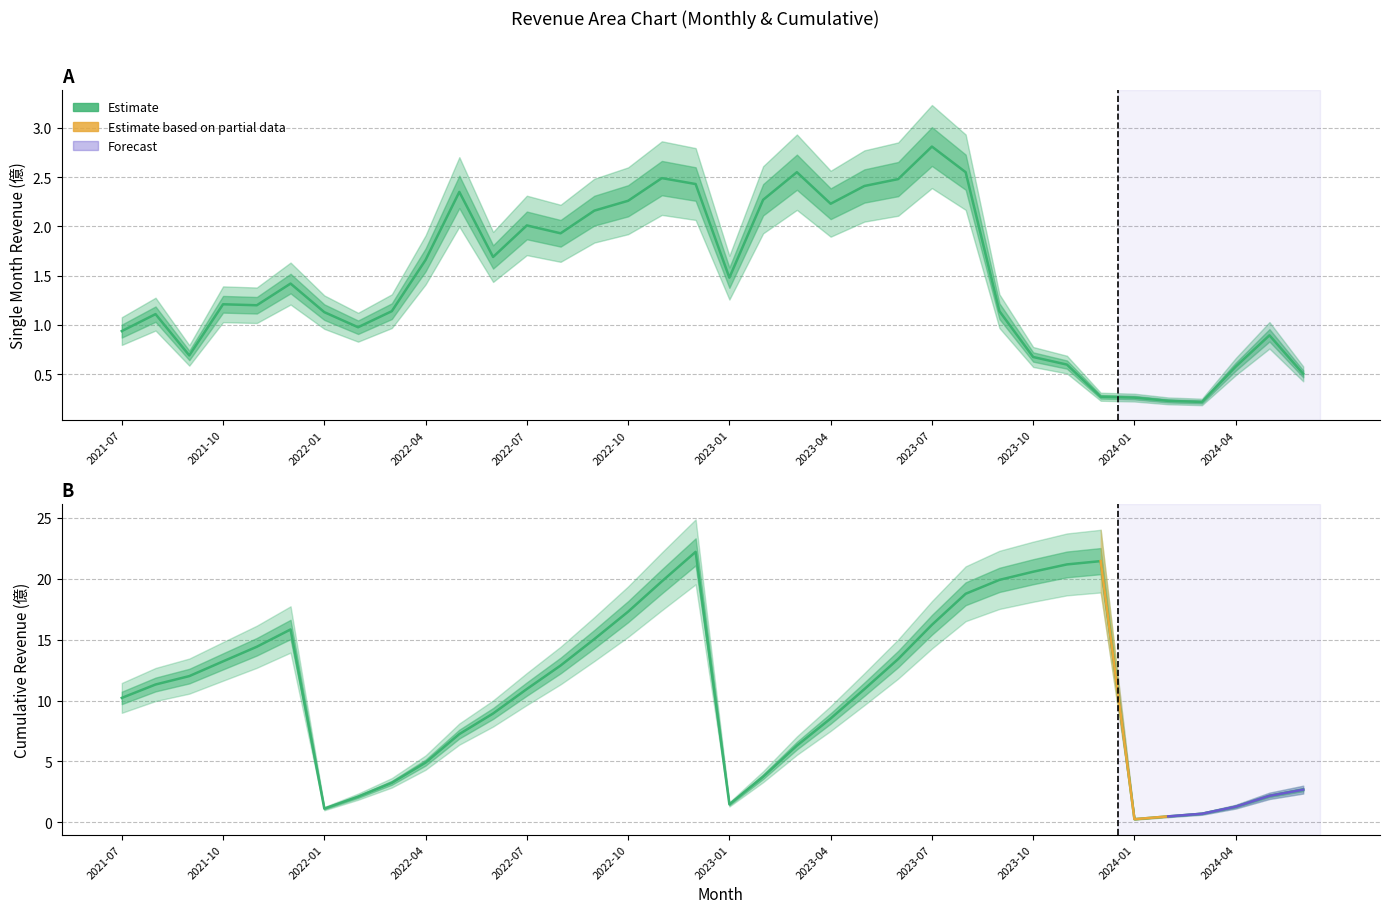

At how many categories does at least one series exceed 20?

4